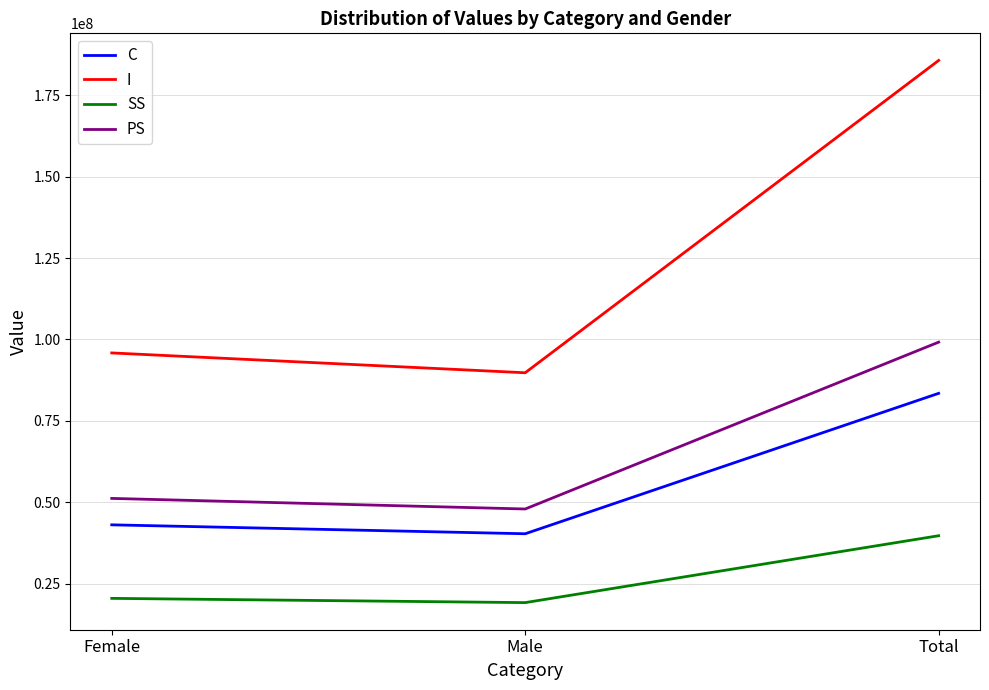

What is the total value across all series at Total?

408045232.0